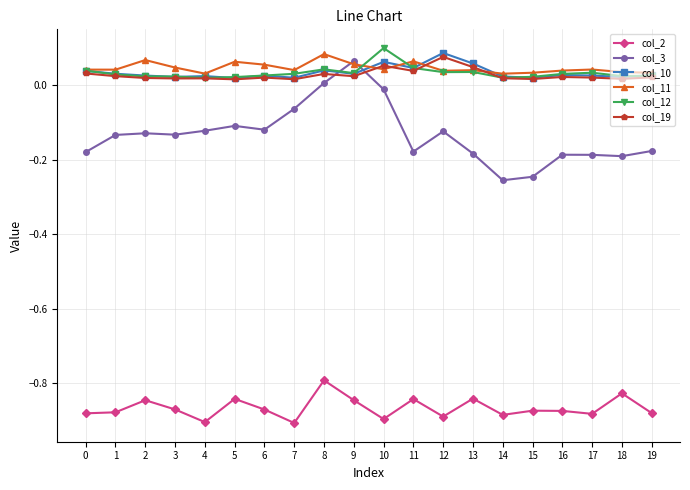

Which series has the largest range (max minus min)?

col_3